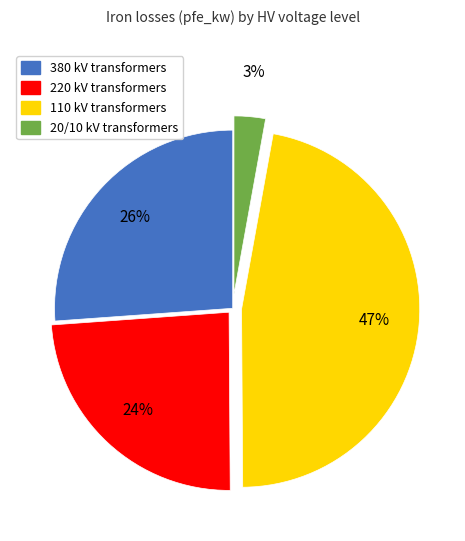

Does any single category account for the majority?

No